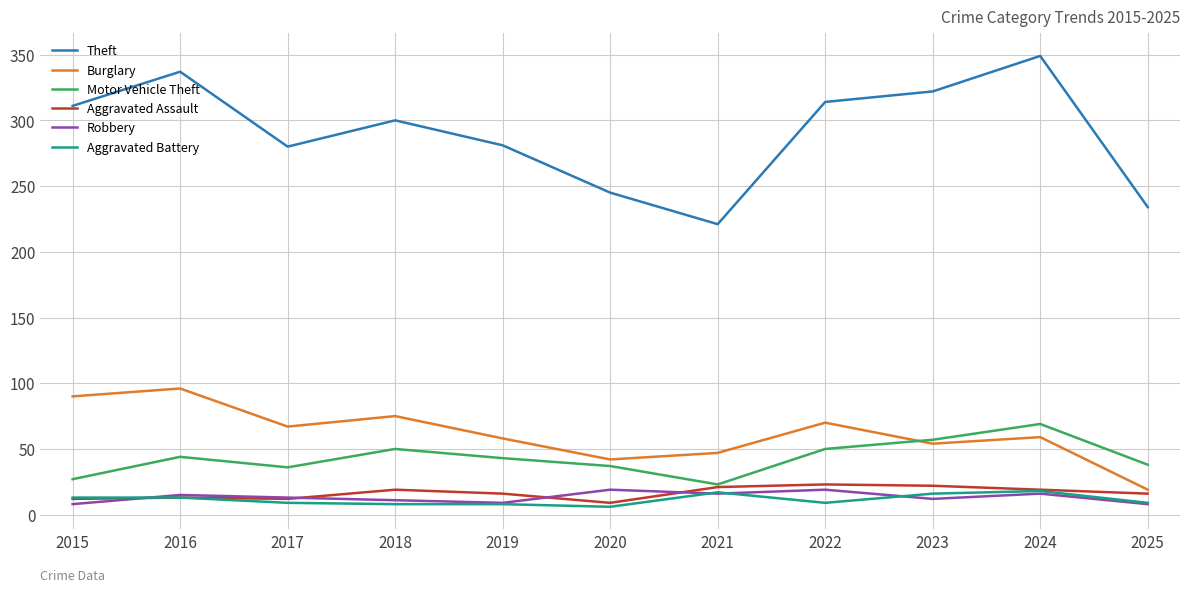

In Motor Vehicle Theft, how many points are higher than both neighbors (excluding endpoints)?

3